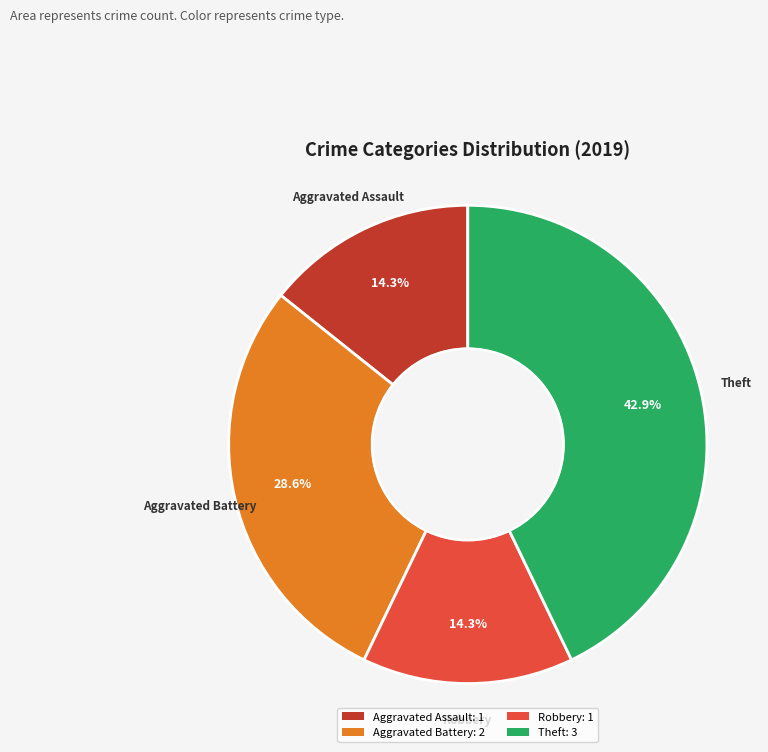

Count the number of slices in the pie.

4